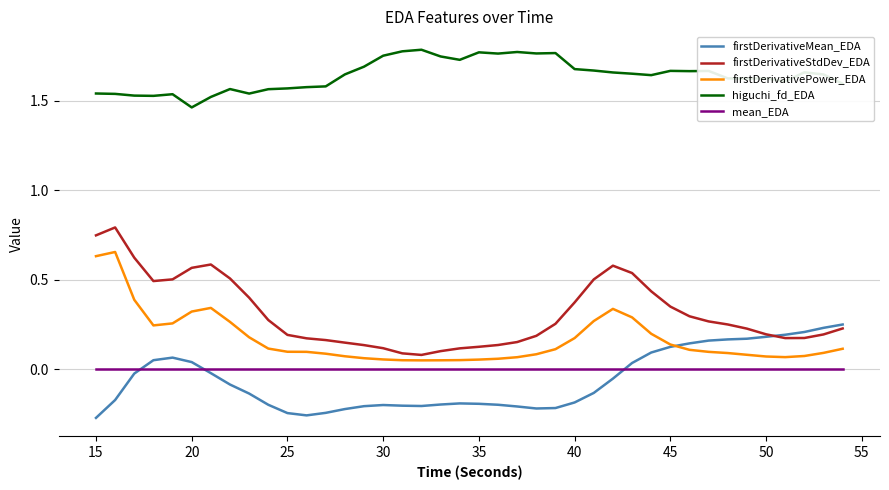

Which series has the largest range (max minus min)?

firstDerivativeStdDev_EDA